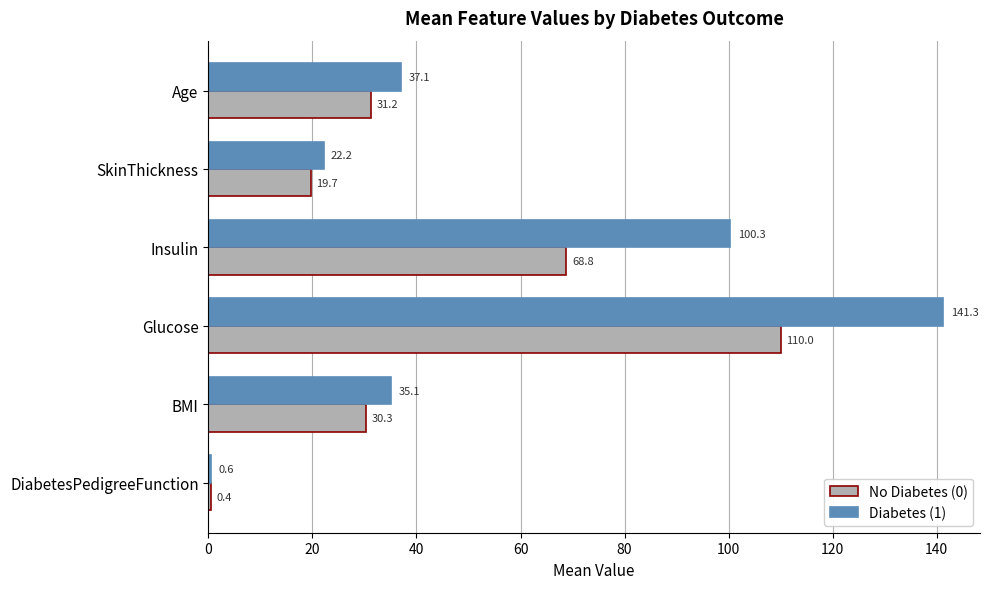

The No Diabetes (0) series shows 40.0 at BMI. True or false?

False